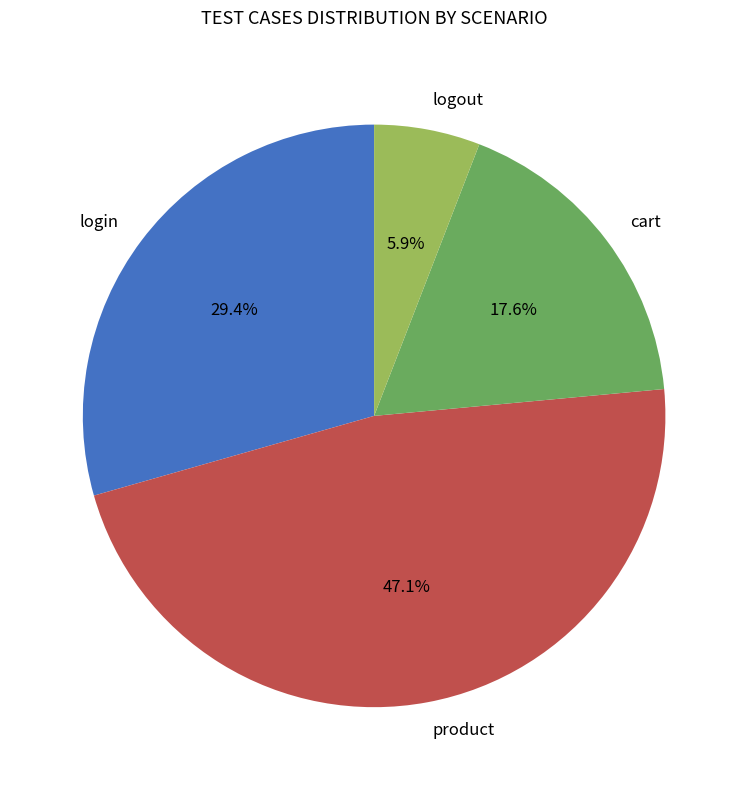

Does login account for over 50% of the chart?

No